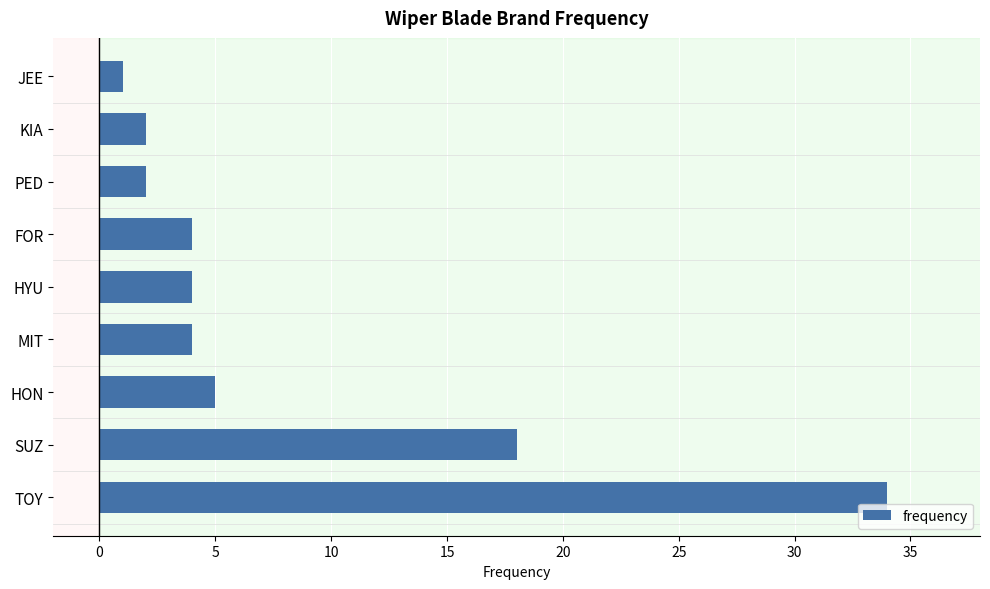

What is the greatest value displayed?

34